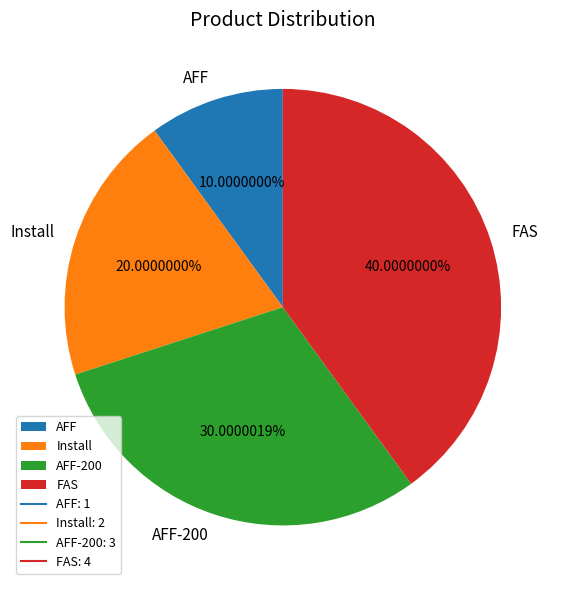

What is the ratio of the value at AFF-200 to the value at AFF?

3.0